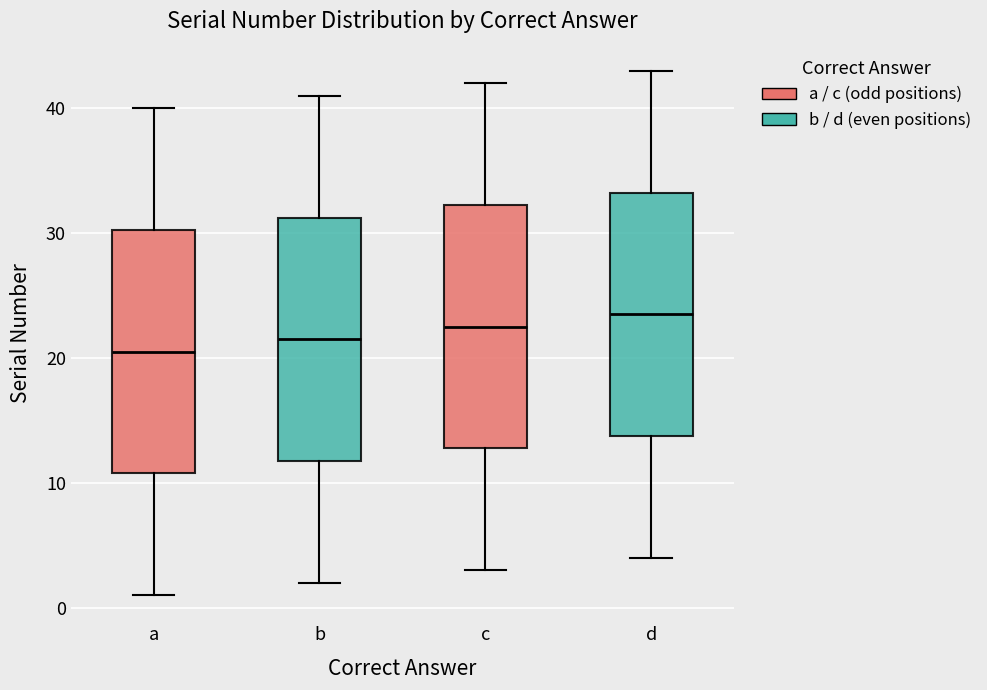

Which box has the lowest median line?

a